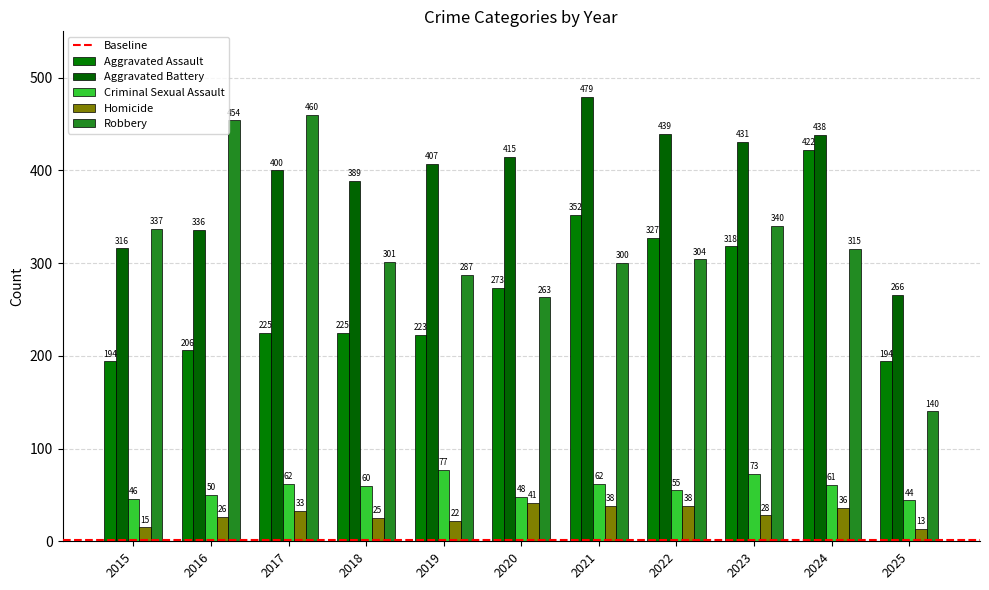

List the labels in order of Aggravated Assault value, largest first.

2024, 2021, 2022, 2023, 2020, 2017, 2018, 2019, 2016, 2015, 2025